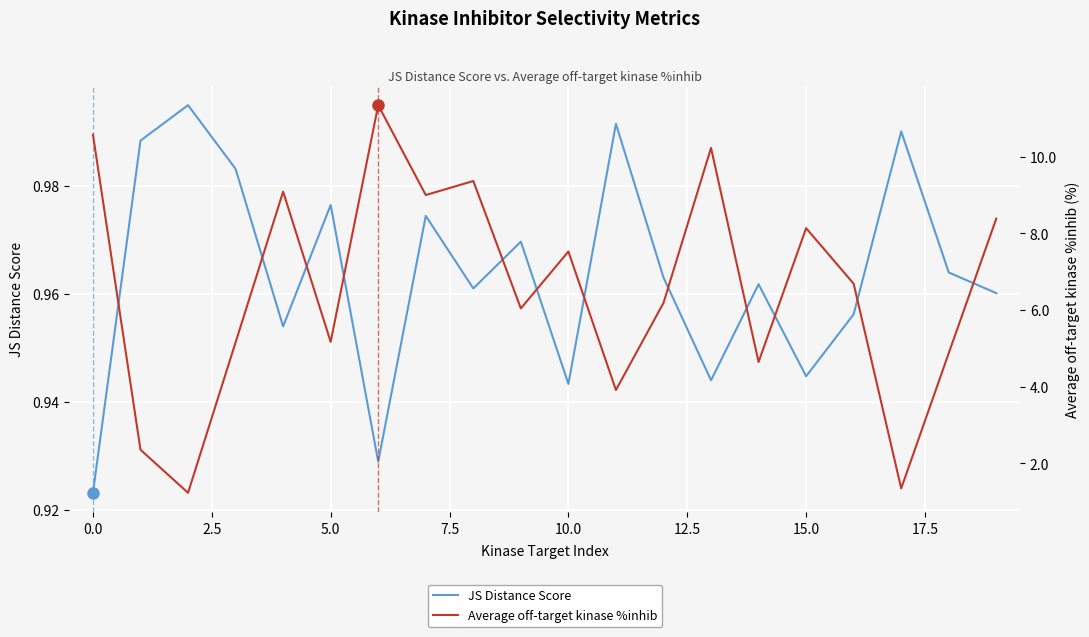

What is the average value of the Average off-target kinase %inhib series?

6.6